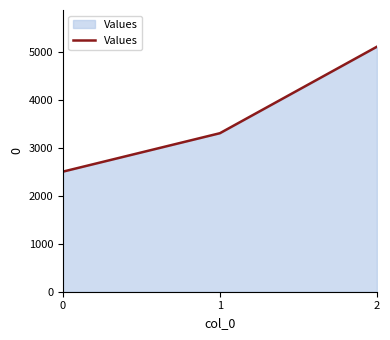

How many values are below 3300?

1